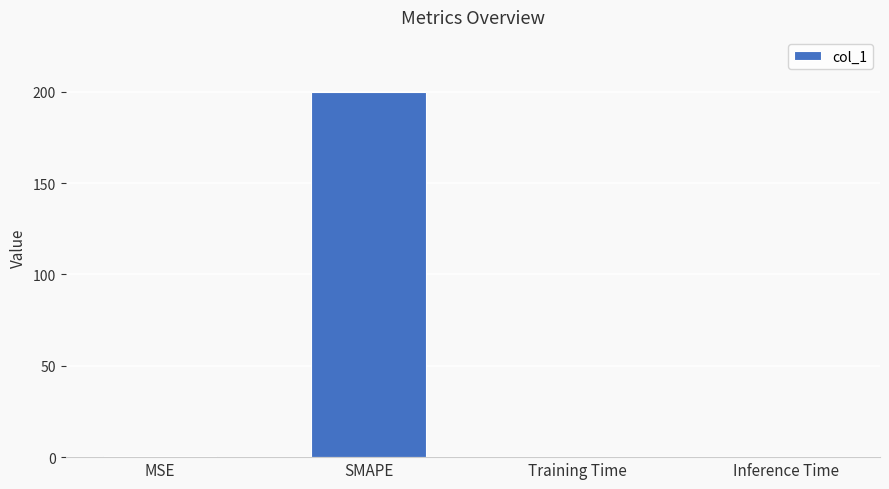

What is the greatest value displayed?

200.0